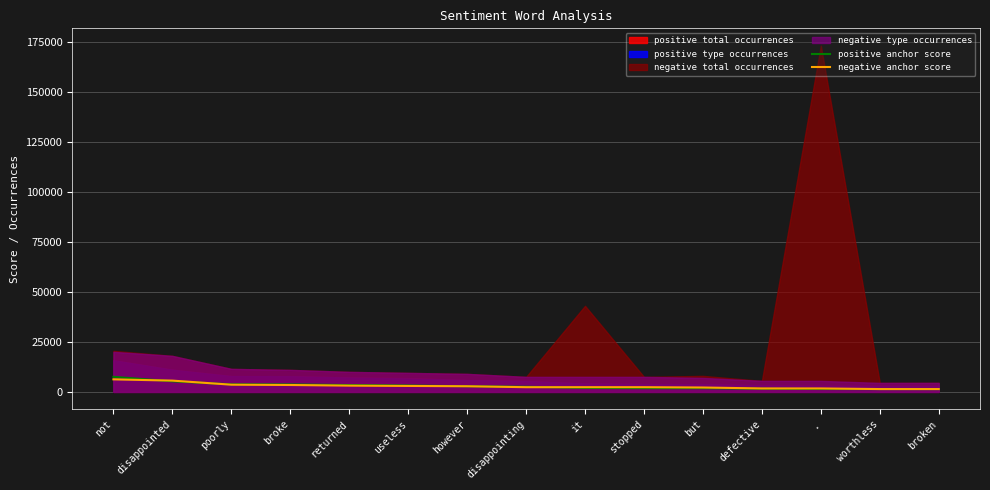

Which category has the highest value in the positive anchor score series?

not